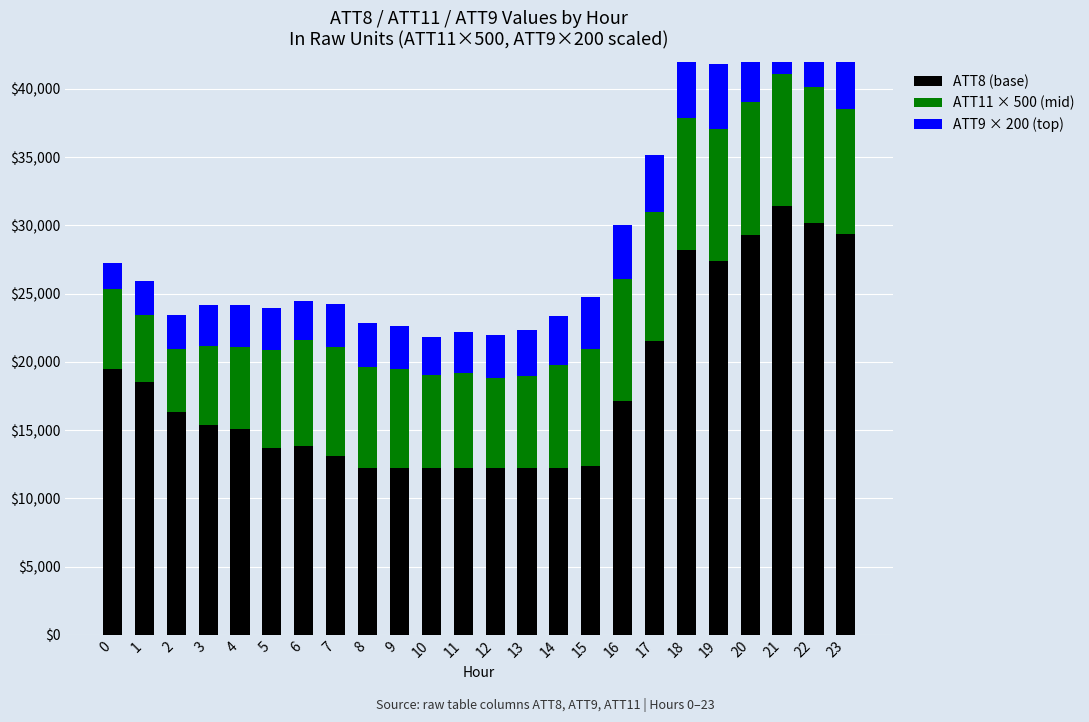

What is the difference between the maximum and minimum values in the ATT11 (mid) series?

5292.3